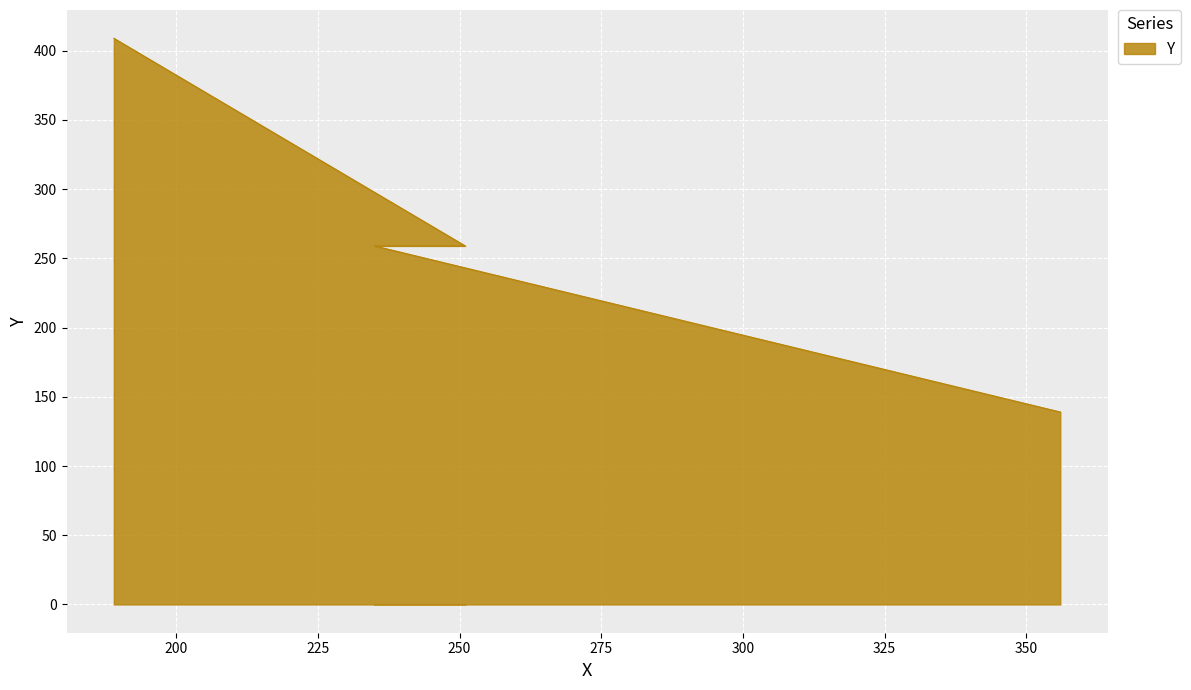

What is the change in value from 356 to 251?

+120